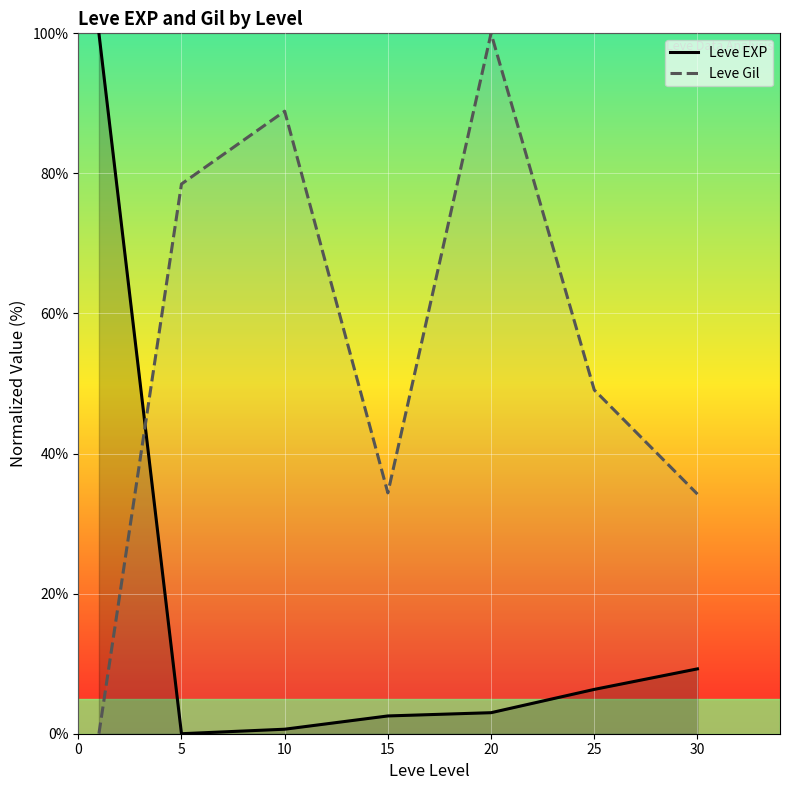

What is the sum of all Leve EXP values?

121.8